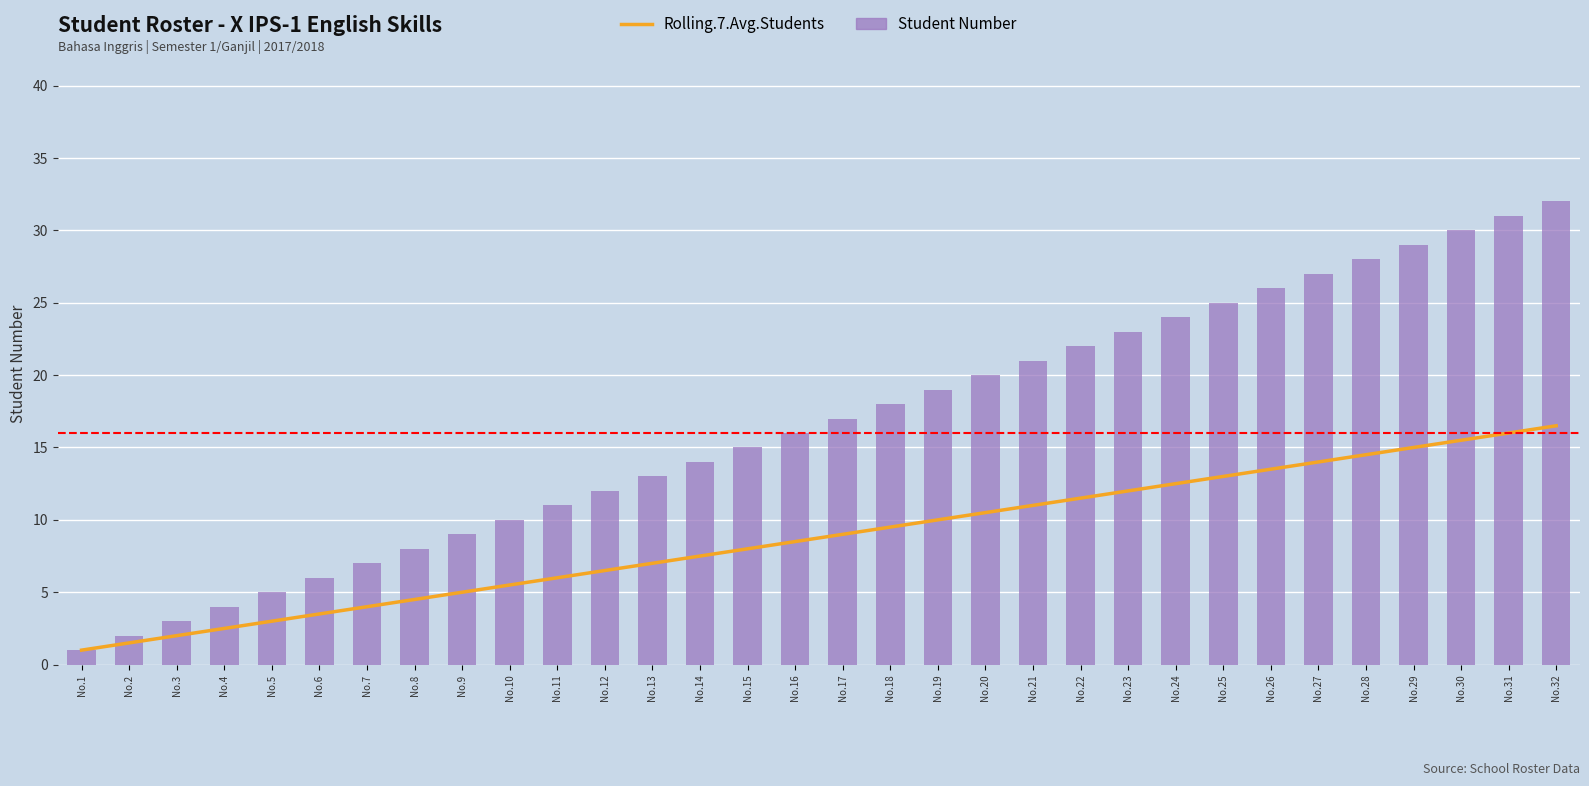

Reading right to left, what are all the values shown in this chart?

Rolling.7.Avg.Students: No.32=16.5	No.31=16.0	No.30=15.5	No.29=15.0	No.28=14.5	No.27=14.0	No.26=13.5	No.25=13.0	No.24=12.5	No.23=12.0	No.22=11.5	No.21=11.0	No.20=10.5	No.19=10.0	No.18=9.5	No.17=9.0	No.16=8.5	No.15=8.0	No.14=7.5	No.13=7.0	No.12=6.5	No.11=6.0	No.10=5.5	No.9=5.0	No.8=4.5	No.7=4.0	No.6=3.5	No.5=3.0	No.4=2.5	No.3=2.0	No.2=1.5	No.1=1.0
Student Number: No.32=32.0	No.31=31.0	No.30=30.0	No.29=29.0	No.28=28.0	No.27=27.0	No.26=26.0	No.25=25.0	No.24=24.0	No.23=23.0	No.22=22.0	No.21=21.0	No.20=20.0	No.19=19.0	No.18=18.0	No.17=17.0	No.16=16.0	No.15=15.0	No.14=14.0	No.13=13.0	No.12=12.0	No.11=11.0	No.10=10.0	No.9=9.0	No.8=8.0	No.7=7.0	No.6=6.0	No.5=5.0	No.4=4.0	No.3=3.0	No.2=2.0	No.1=1.0